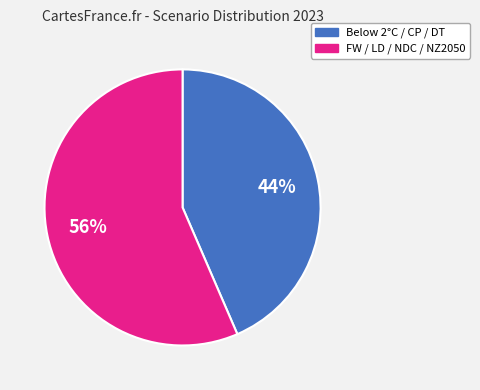

To the nearest percent, what is the average slice percentage?

50%